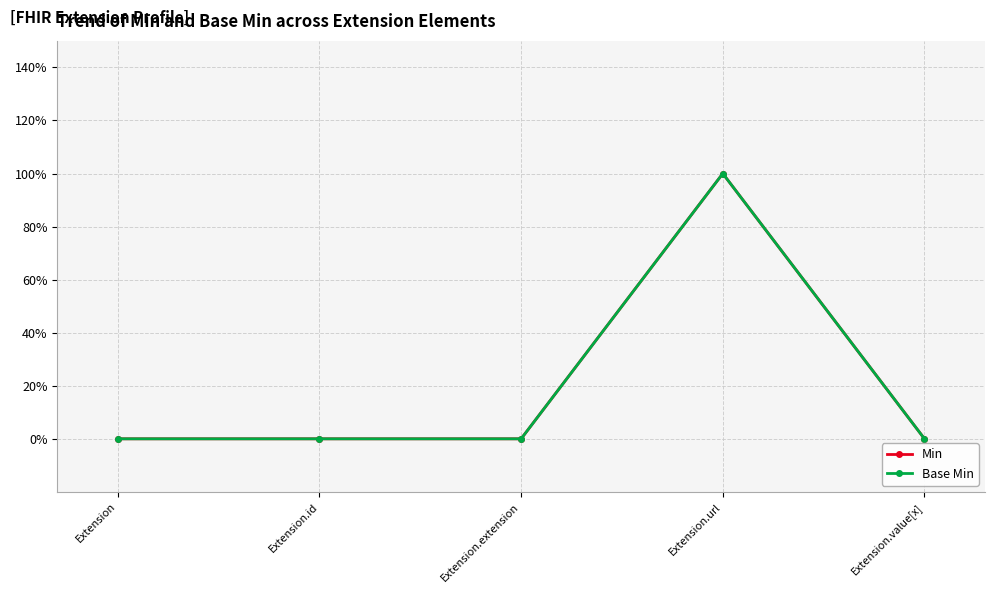

Where is the first local maximum for Base Min?

Extension.url